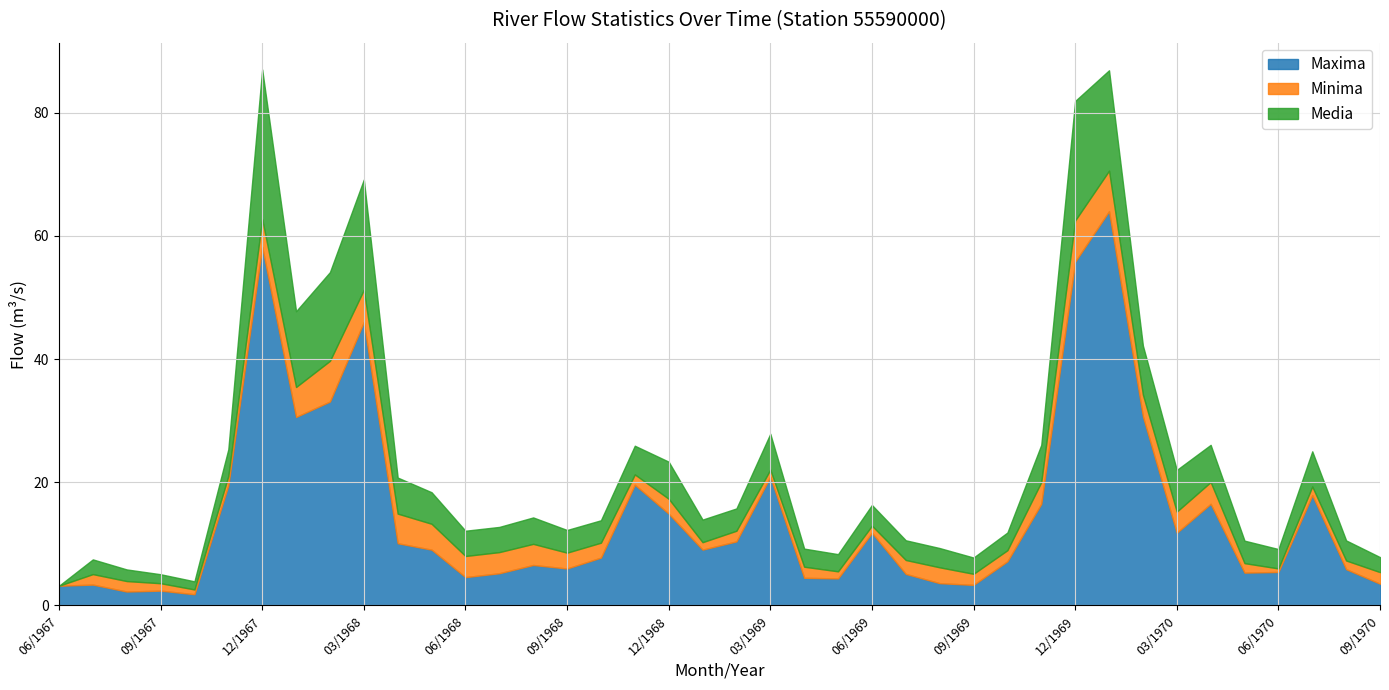

What is the sum of the Media values at 08/1969 and 10/1968?

6.8